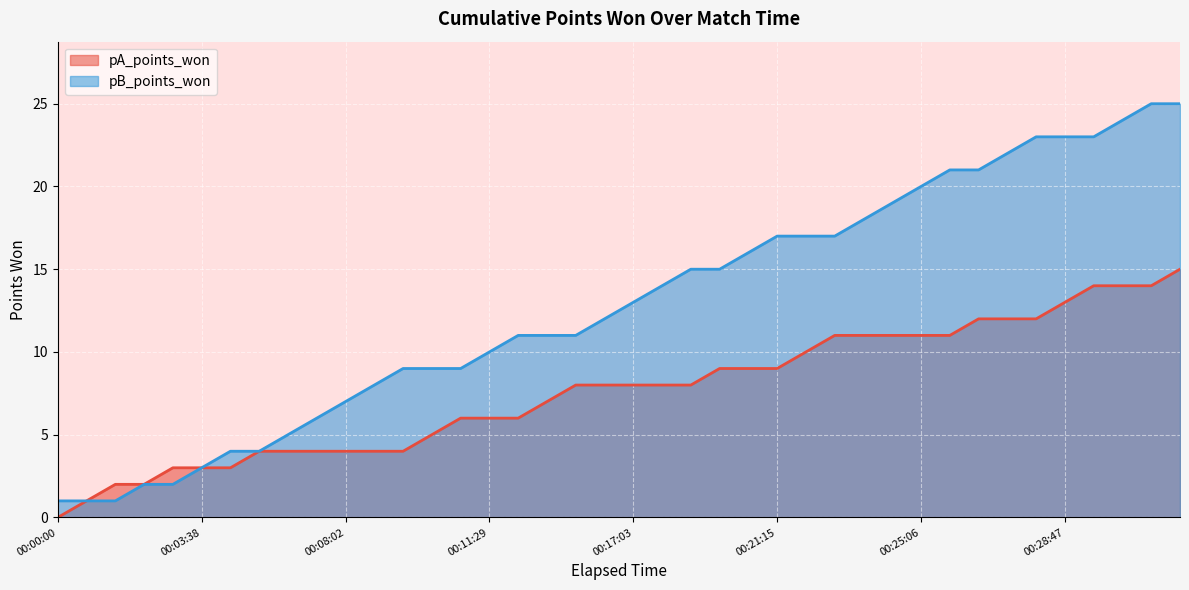

Is it true that pA_points_won equals 1 at 00:01:19?

False